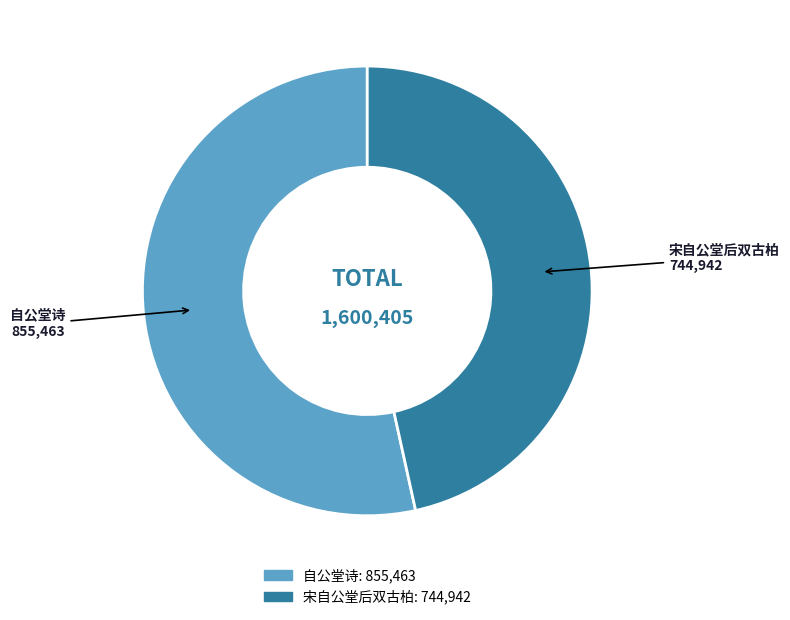

Count the number of slices in the pie.

2